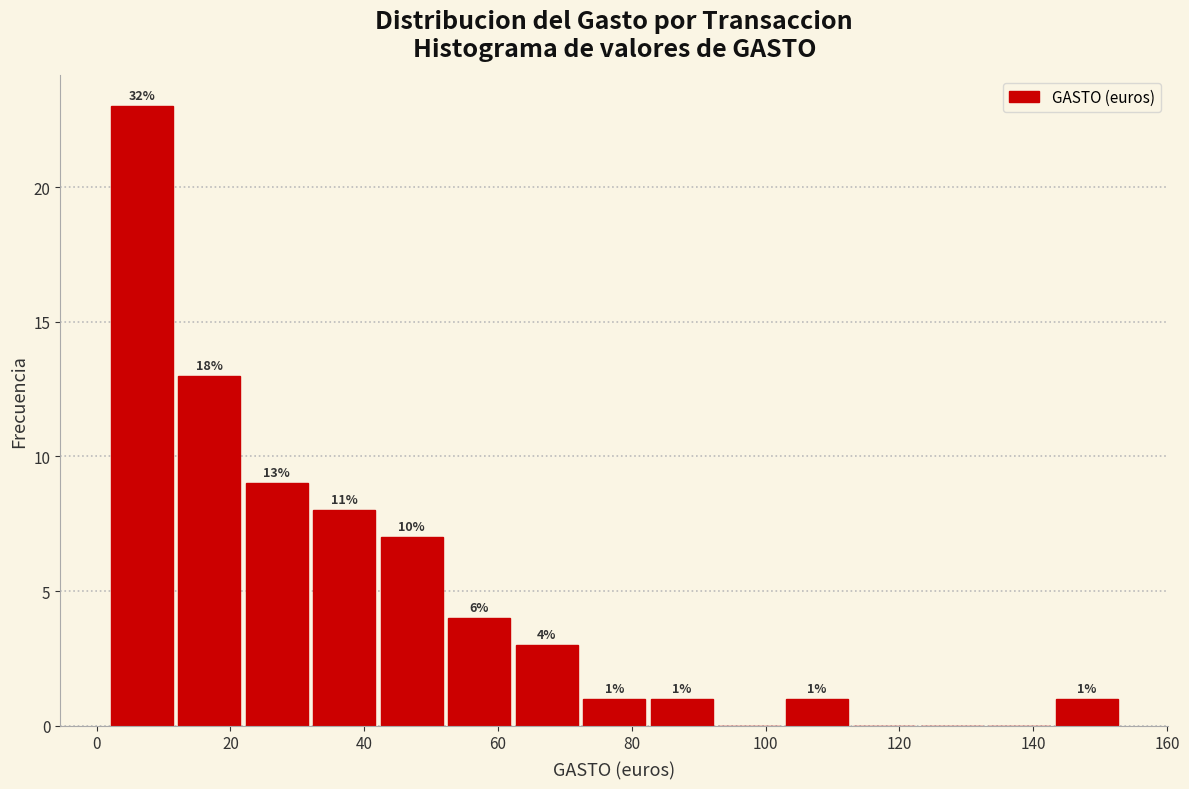

Over which range of the x-axis is the bar tallest?

2 to 12